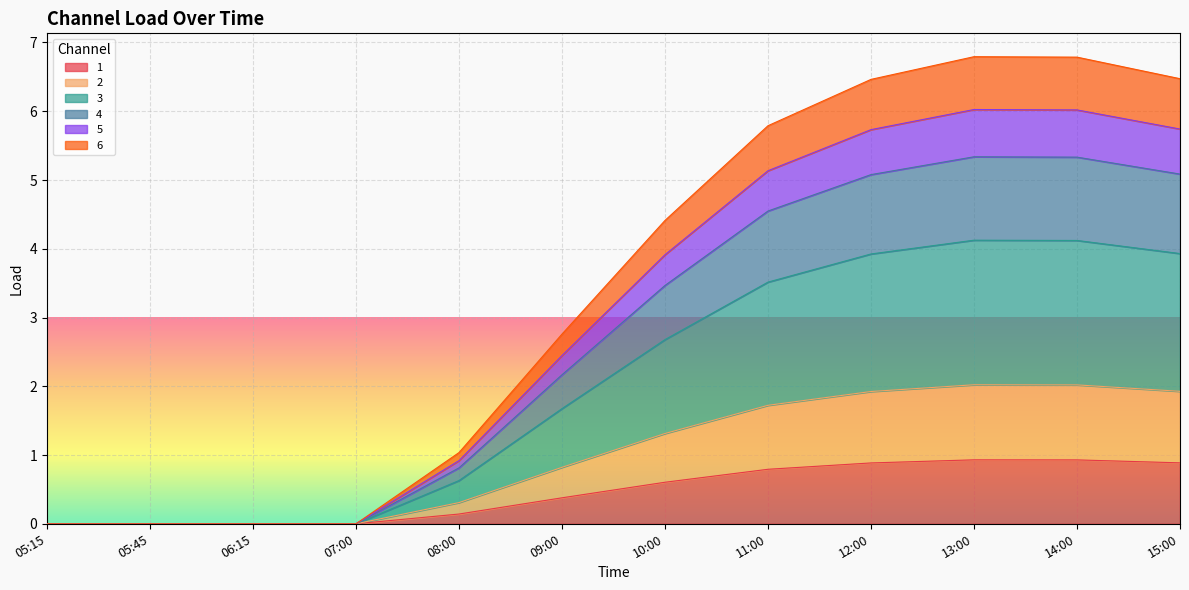

In 1, how many points are higher than both neighbors (excluding endpoints)?

1